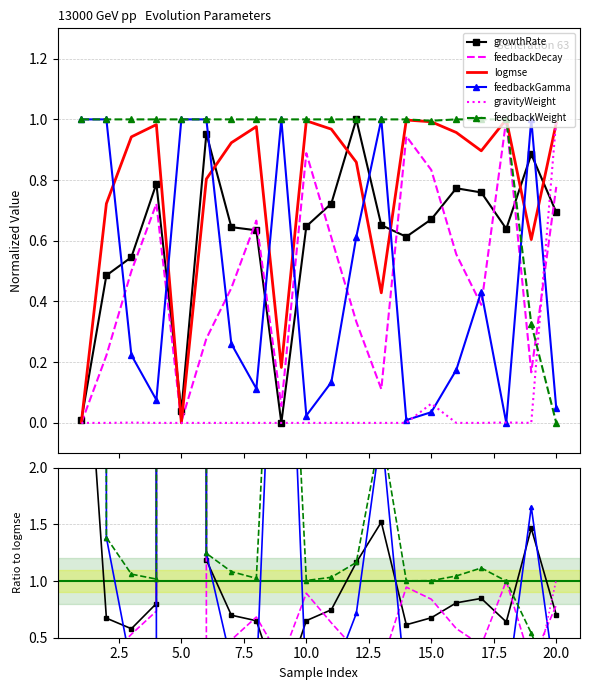

Reading right to left, what are all the values shown in this chart?

growthRate: 0.7	1.5	0.6	0.8	0.8	0.7	0.6	1.5	1.2	0.7	0.7	0.0	0.6	0.7	1.2	396092154.4	0.8	0.6	0.7	3.9
feedbackDecay: 0.8	0.3	1.0	0.4	0.6	0.8	0.9	0.3	0.4	0.6	0.9	0.3	0.7	0.5	0.3	40611673.7	0.7	0.5	0.3	0.0
logmse: 1.0	0.6	1.0	0.9	1.0	1.0	1.0	0.4	0.9	1.0	1.0	0.2	1.0	0.9	0.8	0.0	1.0	0.9	0.7	0.0
feedbackGamma: 0.0	1.7	0.0	0.5	0.2	0.0	0.0	2.3	0.7	0.1	0.0	5.5	0.1	0.3	1.2	10000000000.0	0.1	0.2	1.4	398.4
gravityWeight: 1.0	0.0	0.0	0.0	0.0	0.1	0.0	0.0	0.0	0.0	0.0	0.0	0.0	0.0	0.0	0.0	0.0	0.0	0.0	0.0
feedbackWeight: 0.0	0.5	1.0	1.1	1.0	1.0	1.0	2.3	1.2	1.0	1.0	5.5	1.0	1.1	1.2	10000000000.0	1.0	1.1	1.4	398.4